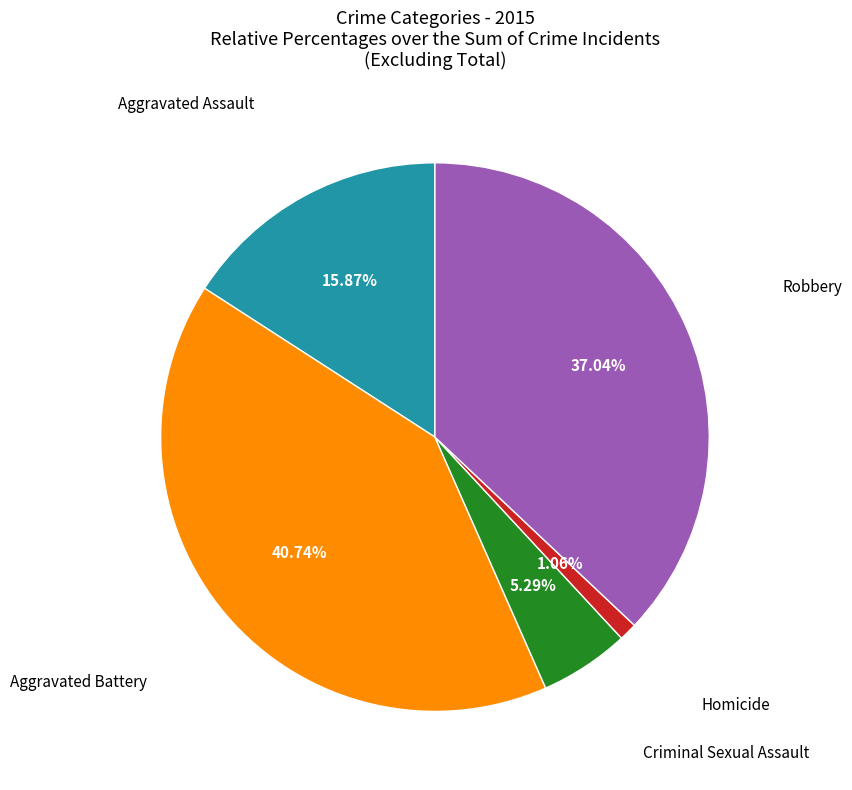

Count the number of slices in the pie.

5